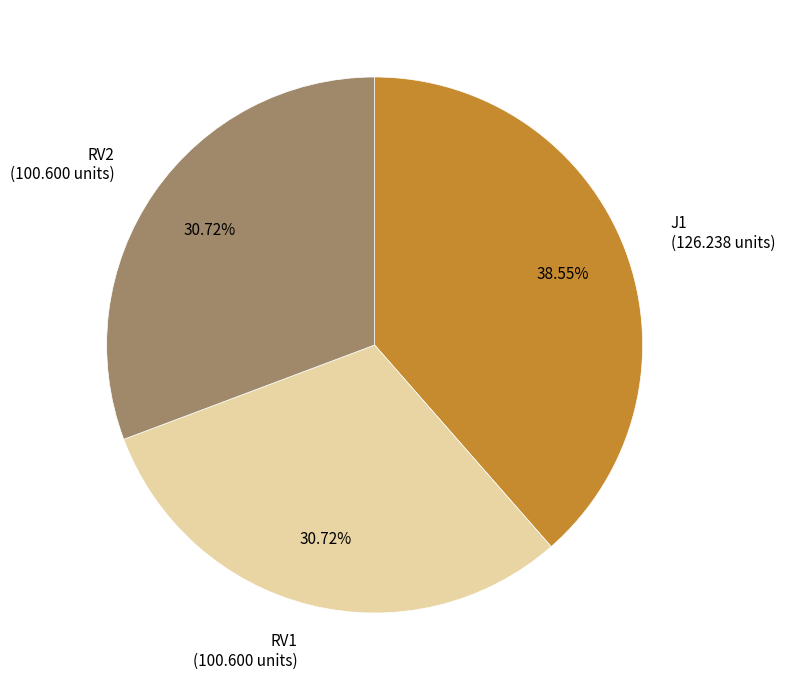

Which has a higher value, J1 (126.238 units) or RV2 (100.600 units)?

J1 (126.238 units)